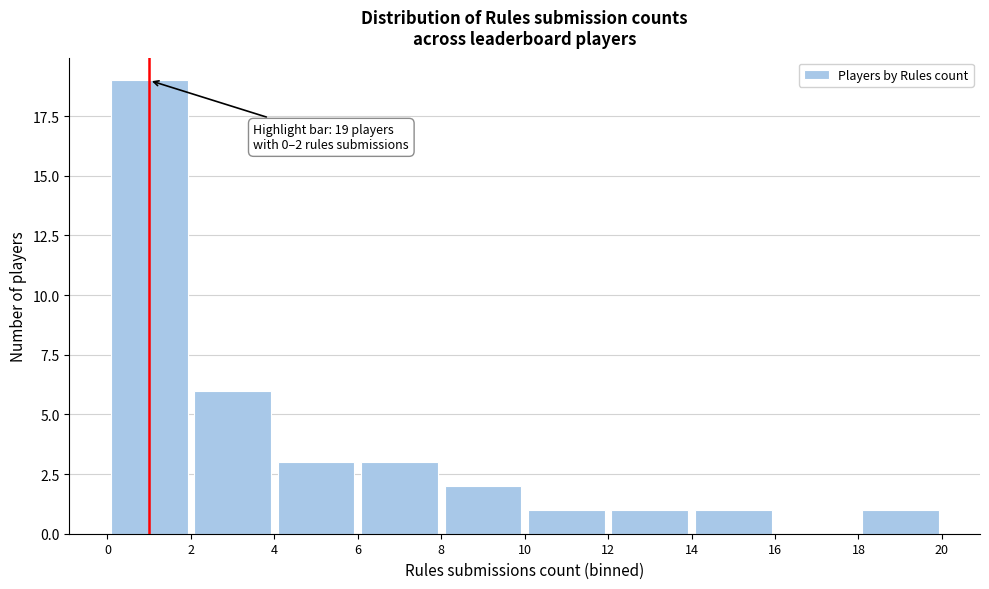

Over which range of the x-axis is the bar tallest?

0 to 2